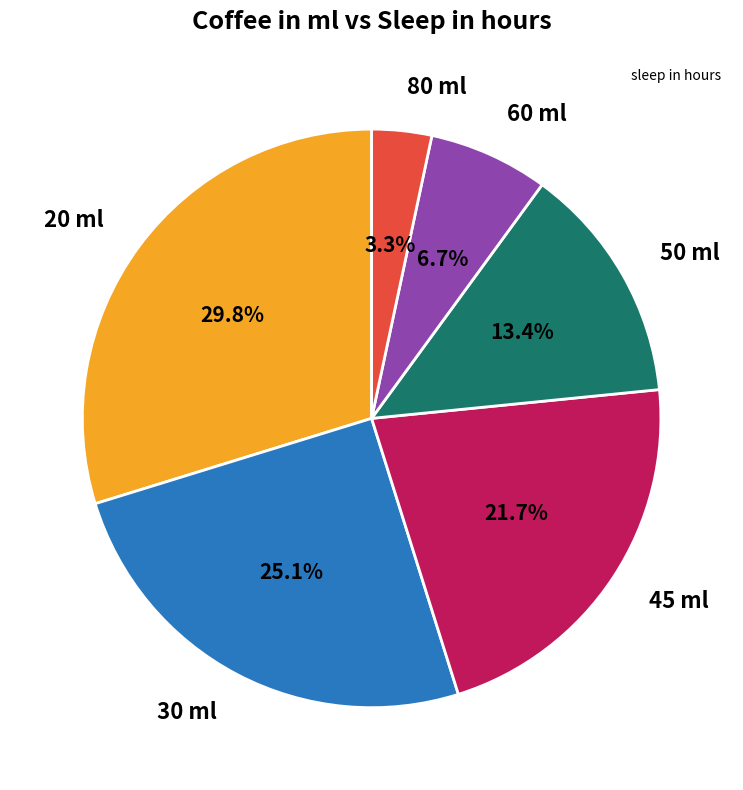

Which category has the biggest portion of the pie?

20 ml